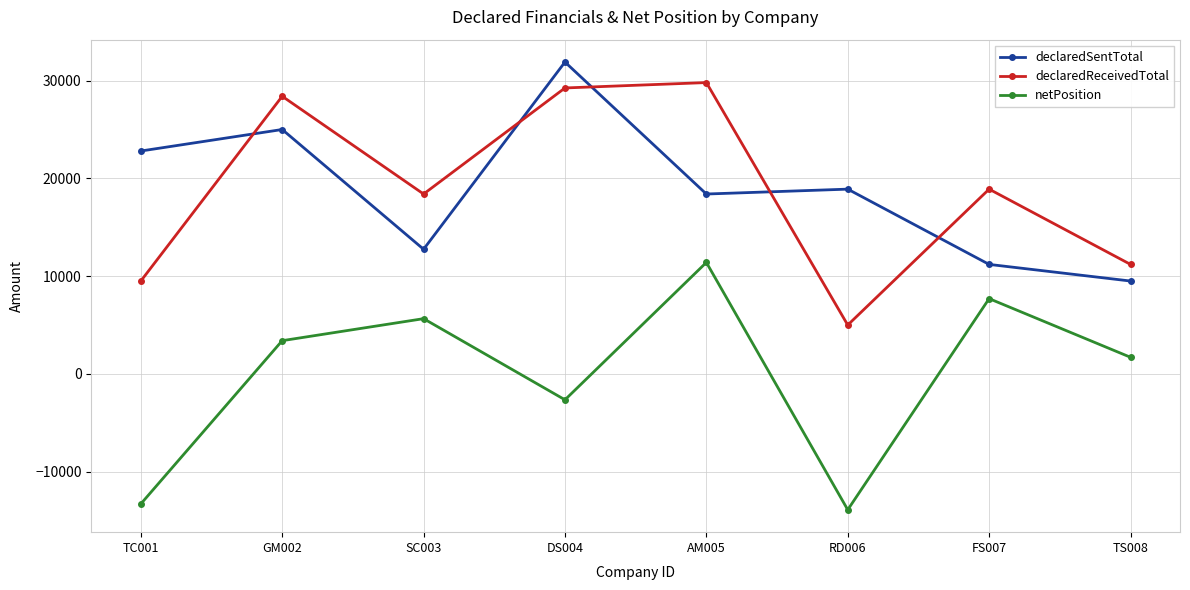

What is the greatest value displayed?

31901.0